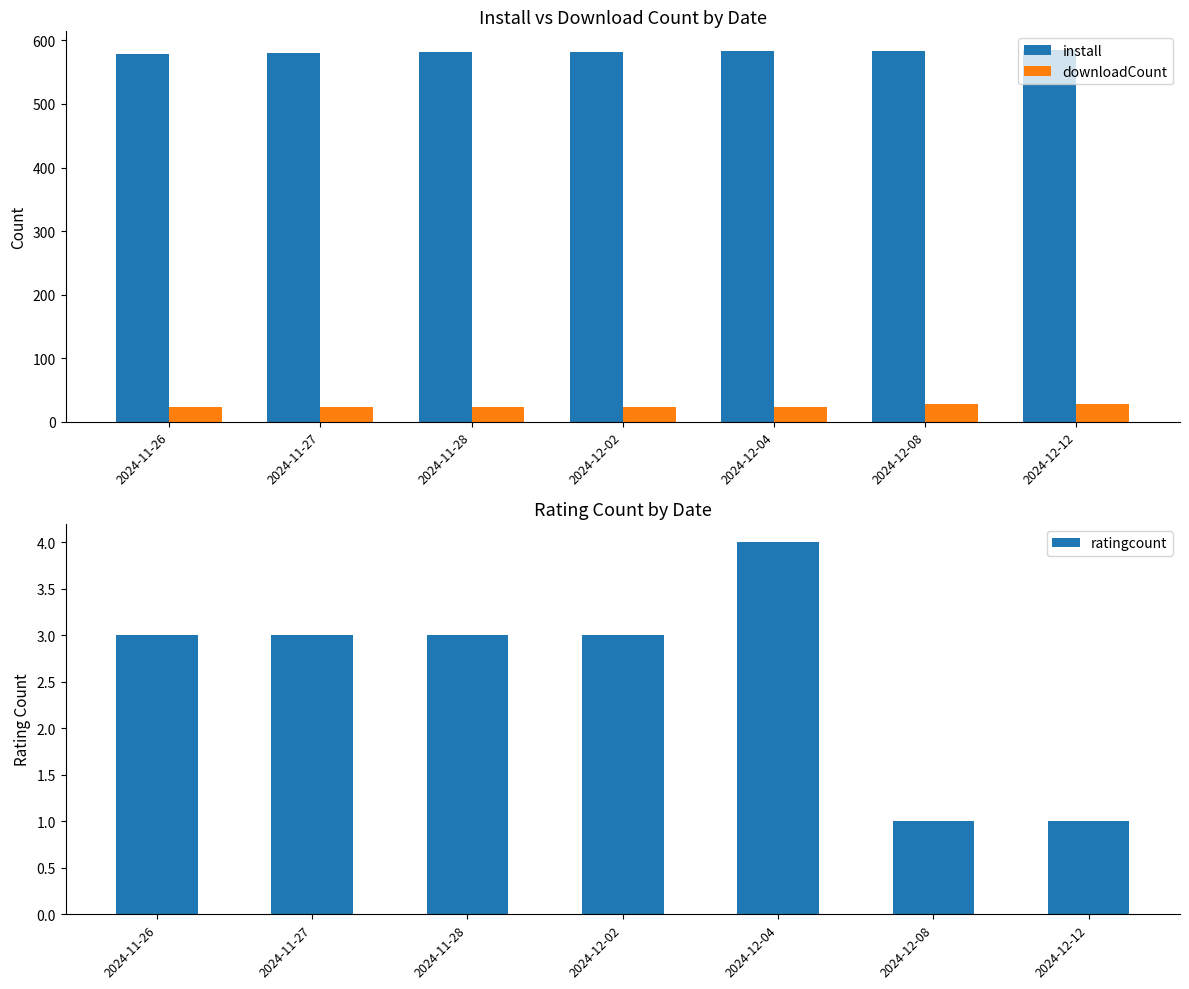

True or false: install has a value of 931 at 2024-11-28.

False